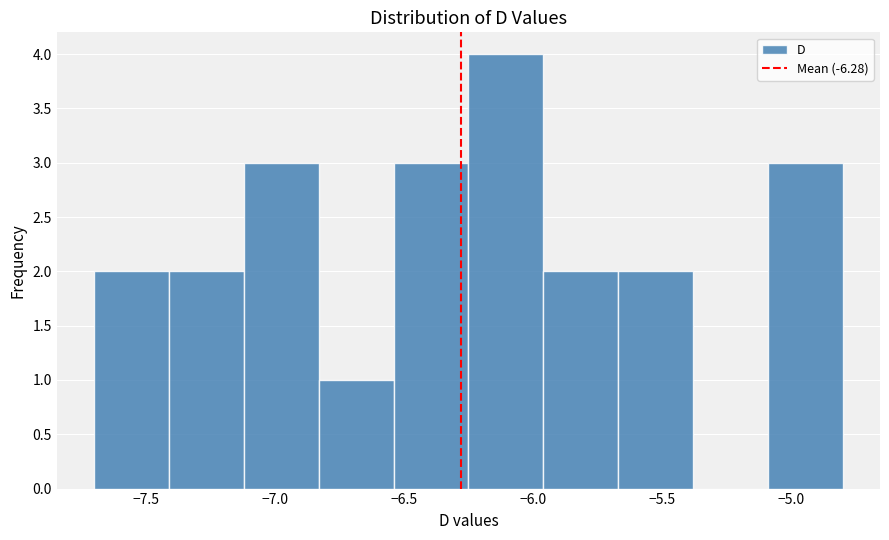

Reading left to right, transcribe this chart: for each bar, give the range it covers on the x-axis and its height. Neither the bar edges nor the heights are printed on the chart, so give them approximately, as read against the axes.

-7.70 to -7.41: 2
-7.41 to -7.12: 2
-7.12 to -6.83: 3
-6.83 to -6.54: 1
-6.54 to -6.25: 3
-6.25 to -5.96: 4
-5.96 to -5.67: 2
-5.67 to -5.38: 2
-5.38 to -5.09: 0
-5.09 to -4.80: 3